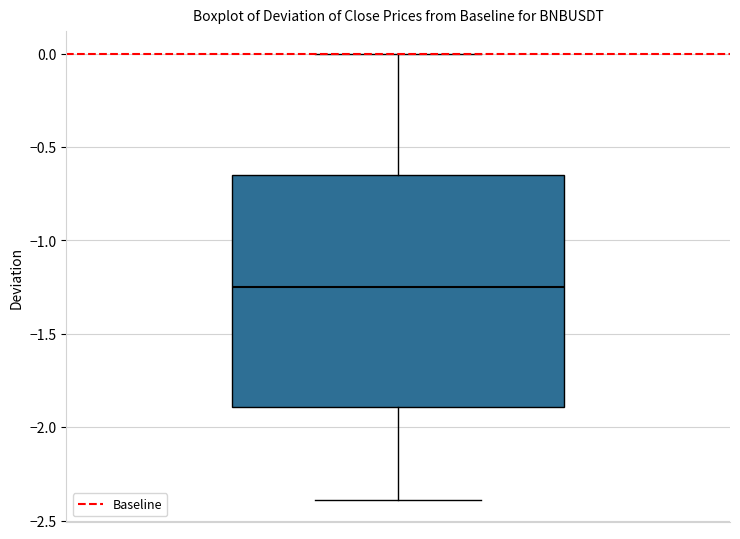

Read this box plot against the y-axis: the position of the median line, the range covered by the box, and the ends of both whiskers. The values are not printed on the chart, so give them approximately, as read against the axis.

median -1.25, box -1.90 to -0.65, whiskers -2.40 to 0.00